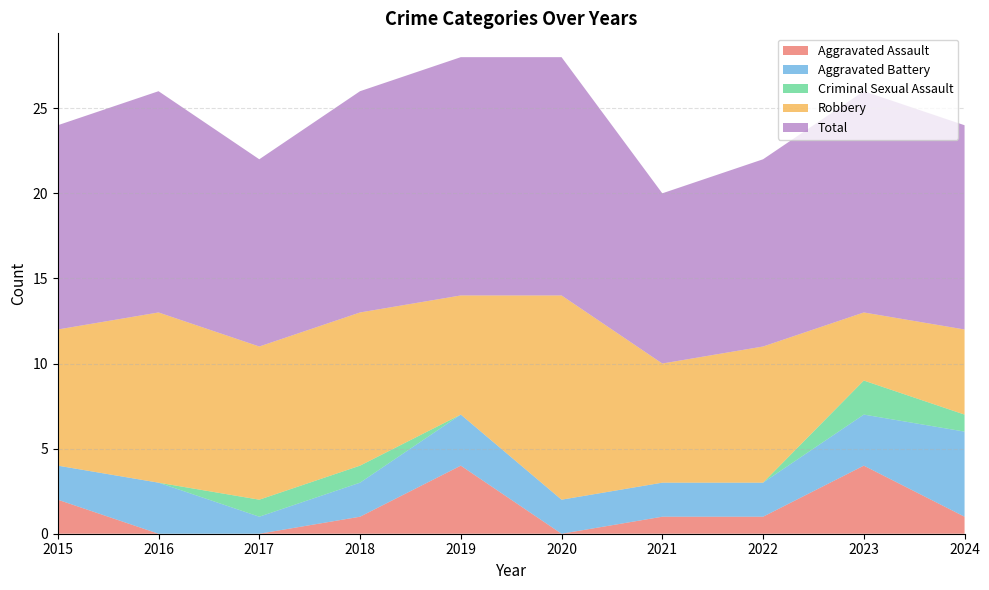

Reading left to right, what are all the values shown in this chart?

Aggravated Assault: 2	0	0	1	4	0	1	1	4	1
Aggravated Battery: 2	3	1	2	3	2	2	2	3	5
Criminal Sexual Assault: 0	0	1	1	0	0	0	0	2	1
Robbery: 8	10	9	9	7	12	7	8	4	5
Total: 12	13	11	13	14	14	10	11	13	12